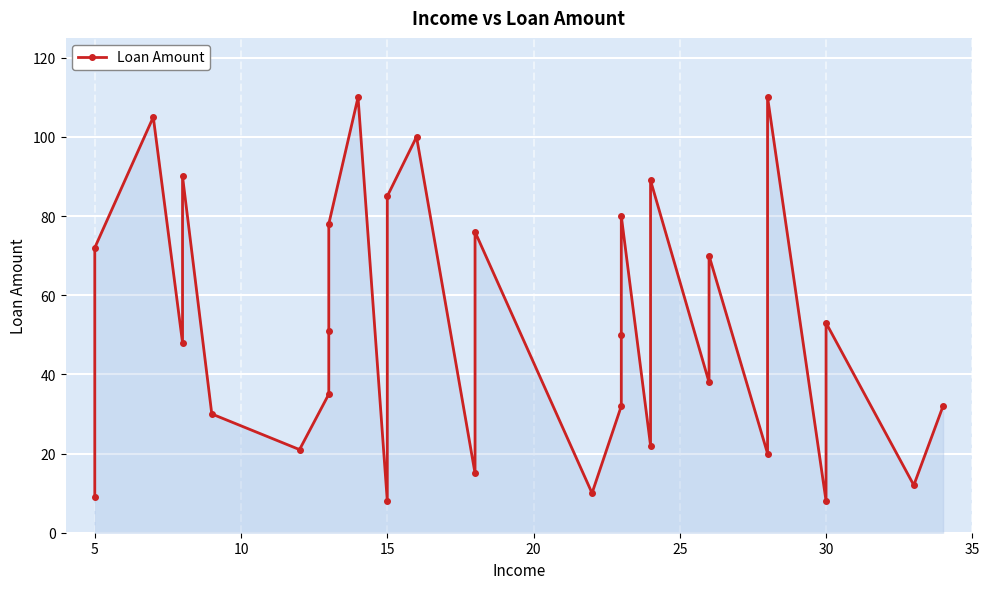

How many interior local valleys (lower than both neighbors) does the data have?

10